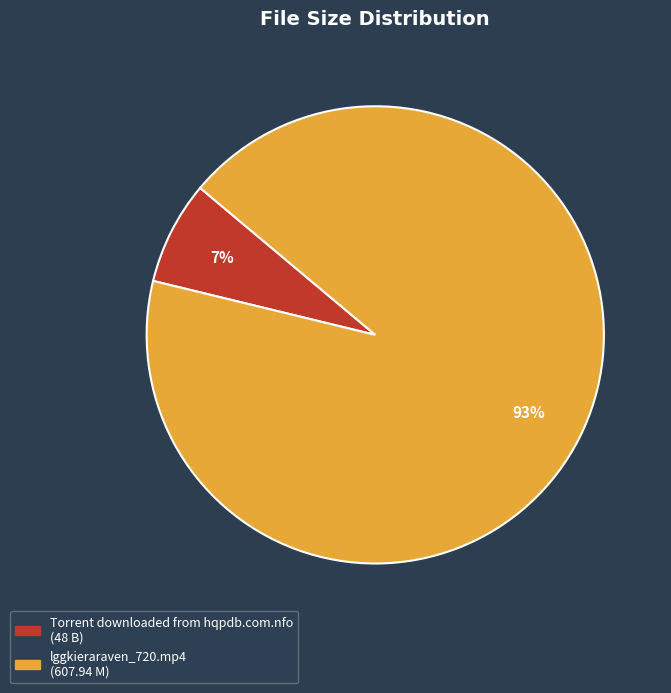

Do Torrent downloaded from hqpdb.com.nfo and lggkieraraven_720.mp4 together represent more than half of the pie?

Yes